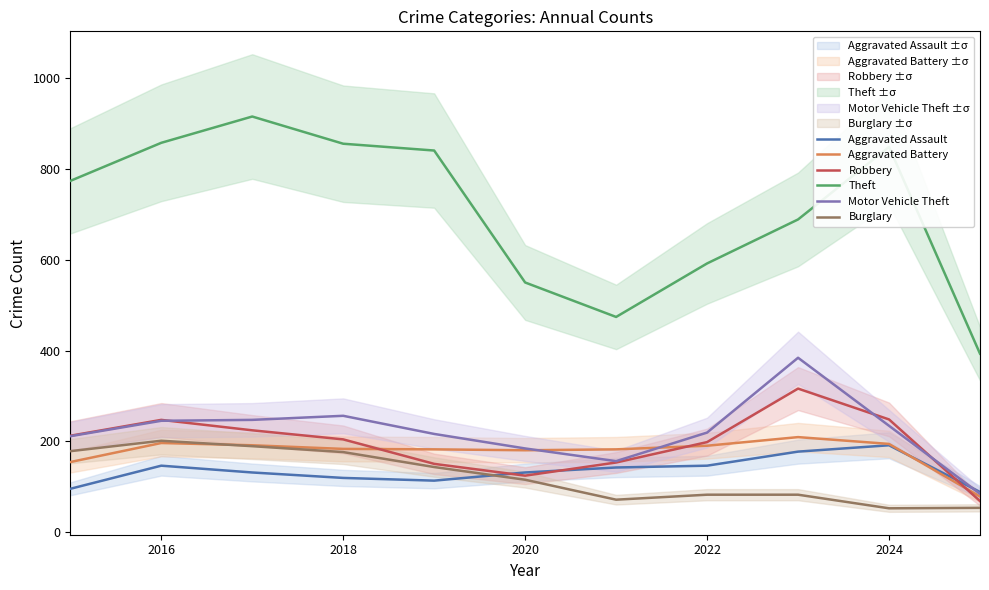

What is the maximum value for Aggravated Assault?

191